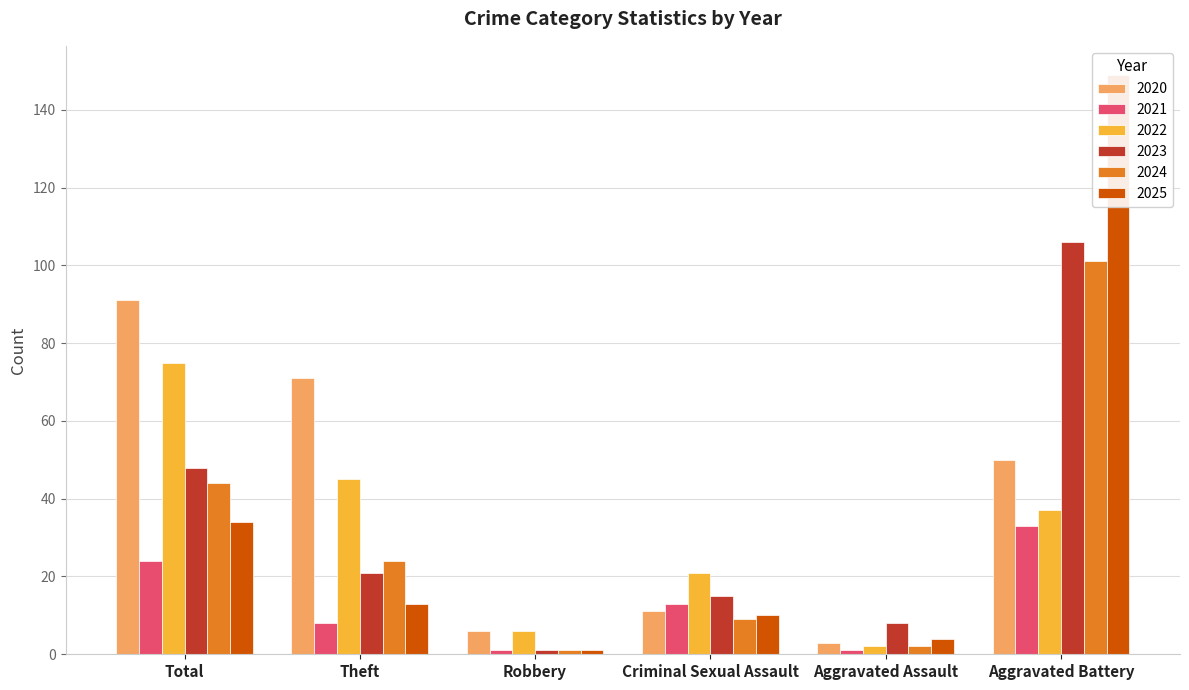

Between Theft and Aggravated Battery, which is larger?

Theft